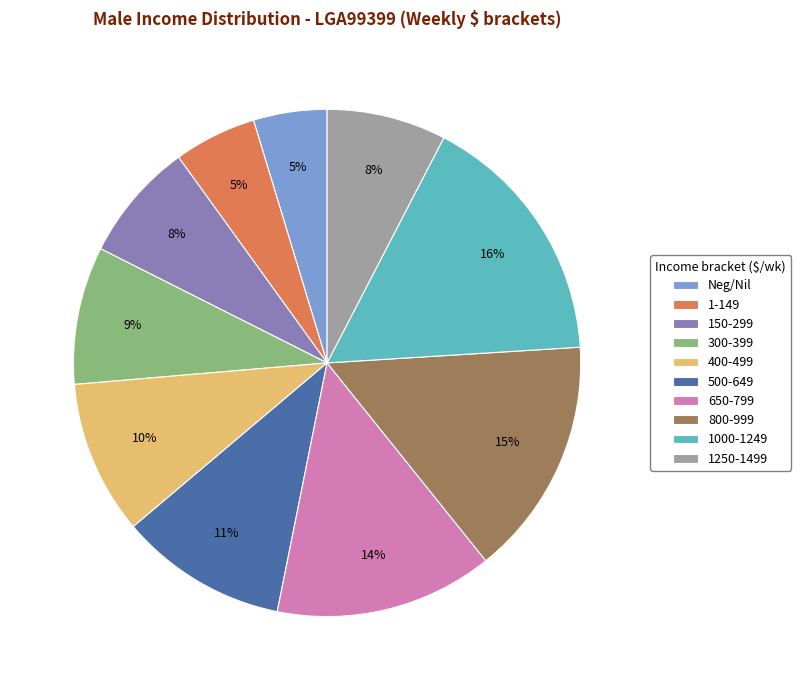

Combined, do Neg/Nil and 500-649 account for over 50%?

No